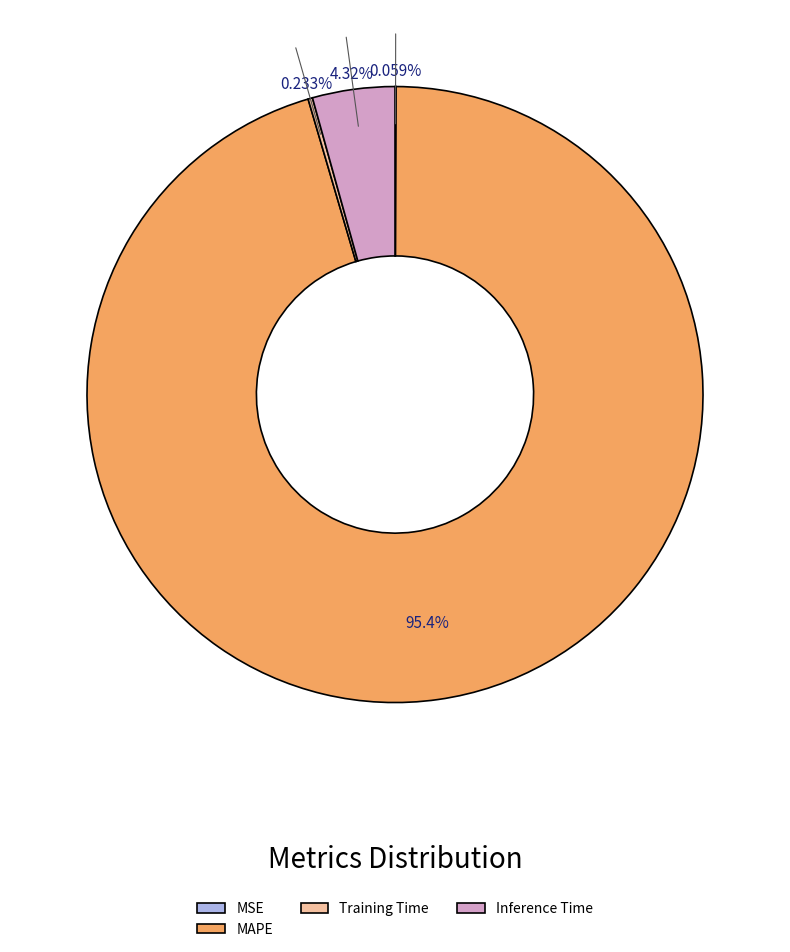

Does MAPE account for over 50% of the chart?

Yes